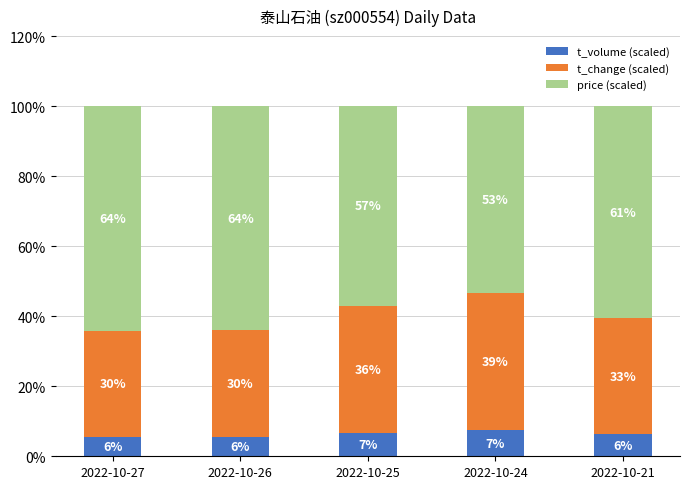

Rank the categories by t_change (scaled) value from lowest to highest.

2022-10-27, 2022-10-26, 2022-10-21, 2022-10-25, 2022-10-24